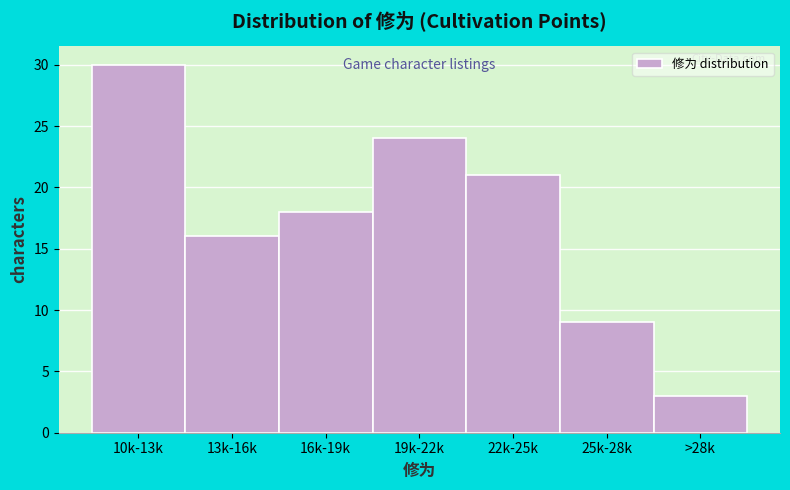

Reading left to right, what are all the values shown in this chart?

10k-13k=30	13k-16k=16	16k-19k=18	19k-22k=24	22k-25k=21	25k-28k=9	>28k=3